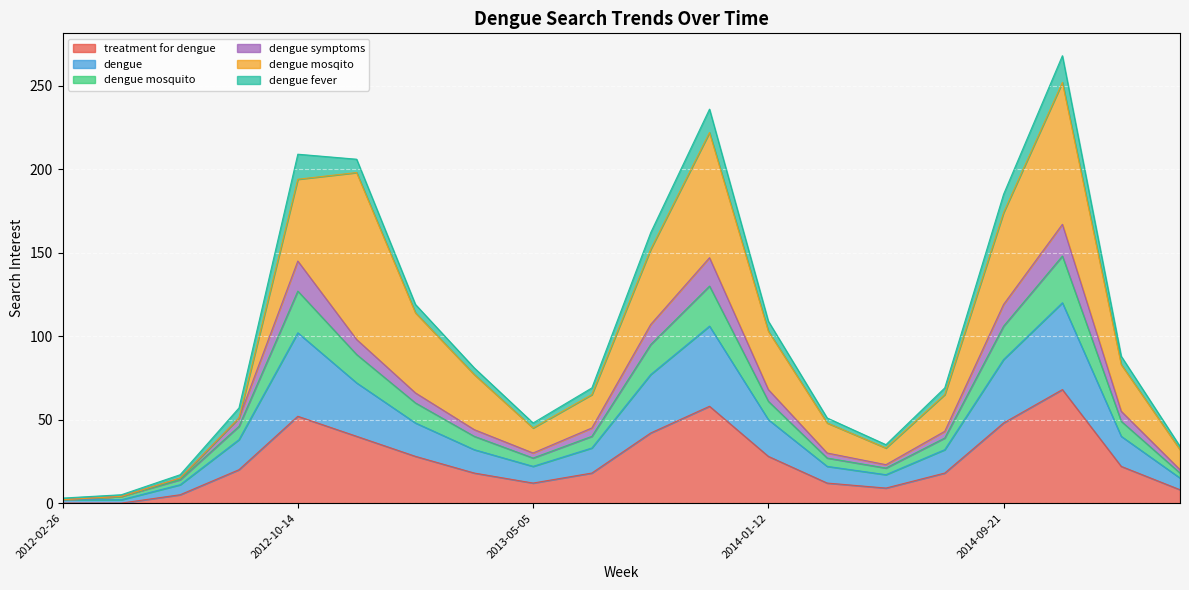

True or false: dengue symptoms has a value of 15 at 2012-06-24.

False